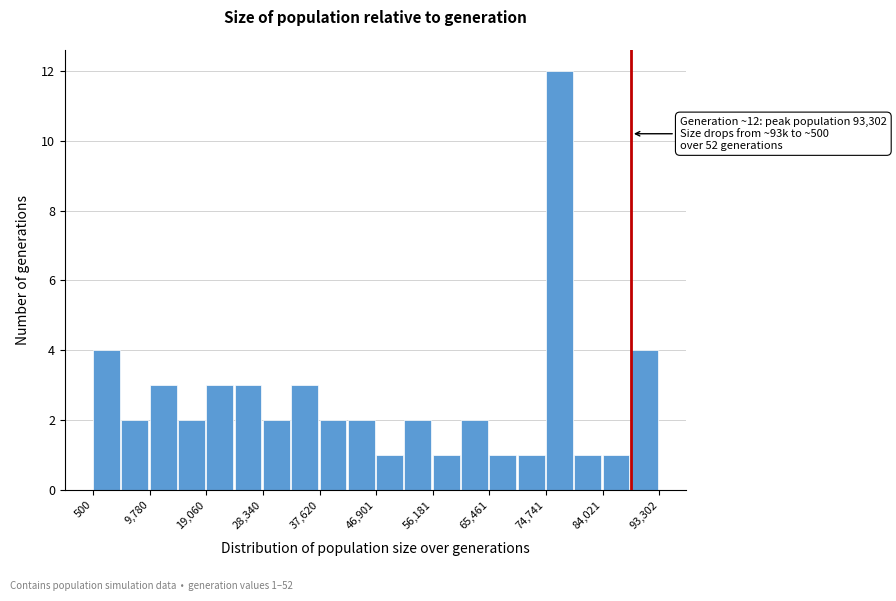

Which range on the x-axis has the tallest bar?

75000 to 79000